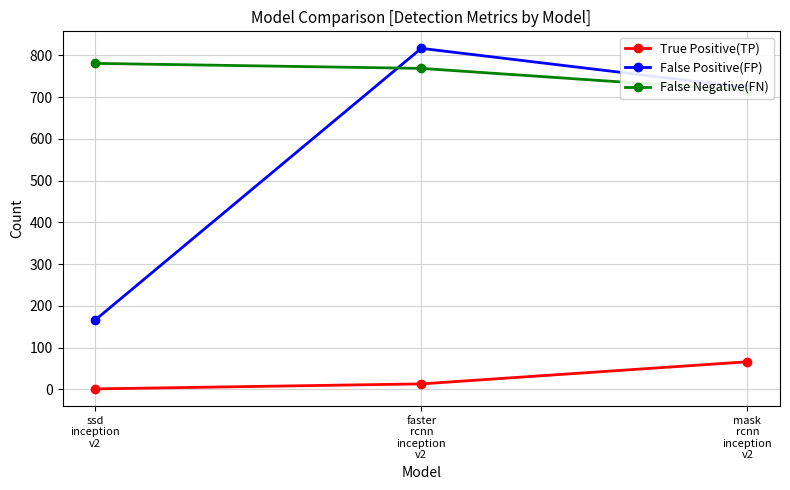

How many distinct data groups are displayed?

3